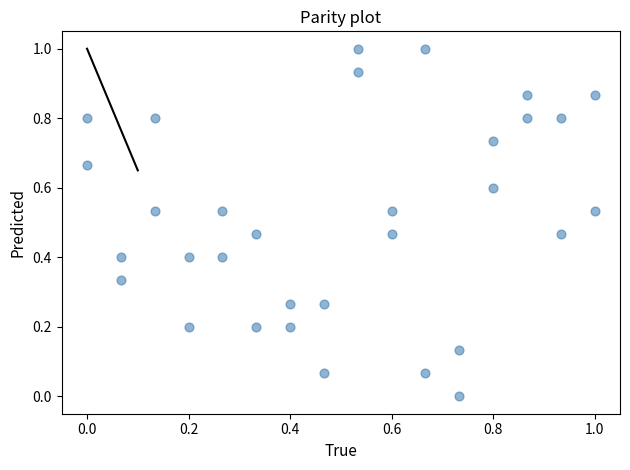

What is the range of Y values (max minus min)?

1.0